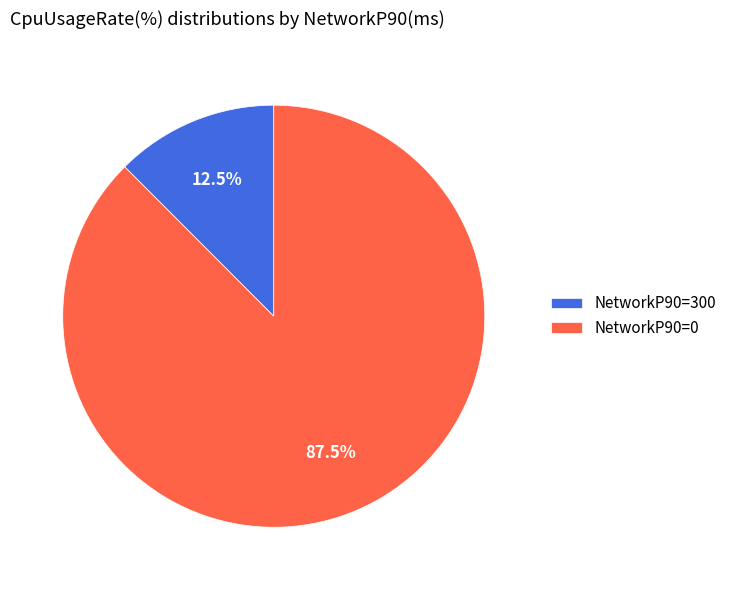

Which has a higher value, NetworkP90=300 or NetworkP90=0?

NetworkP90=0